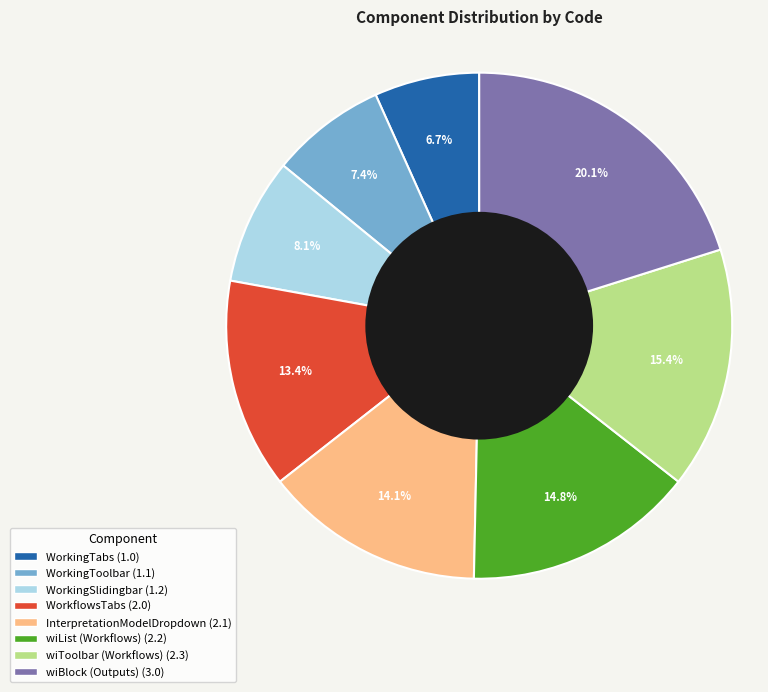

To the nearest percent, what is the average slice percentage?

12%